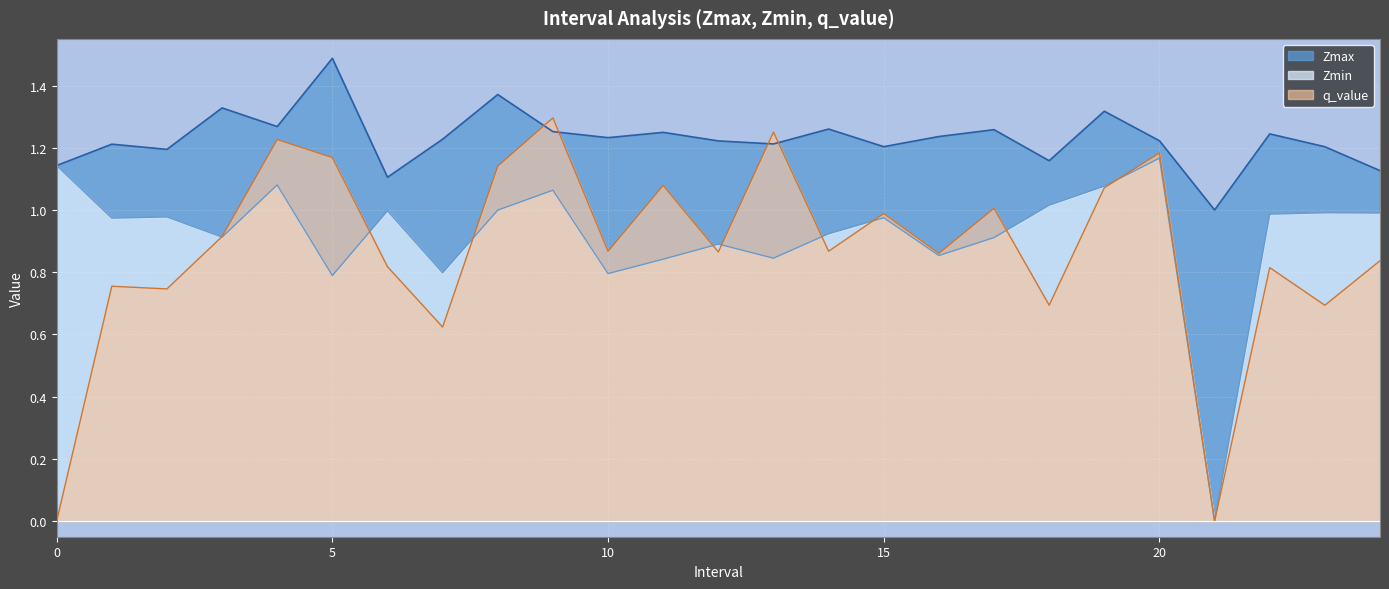

Which series has the largest range (max minus min)?

q_value